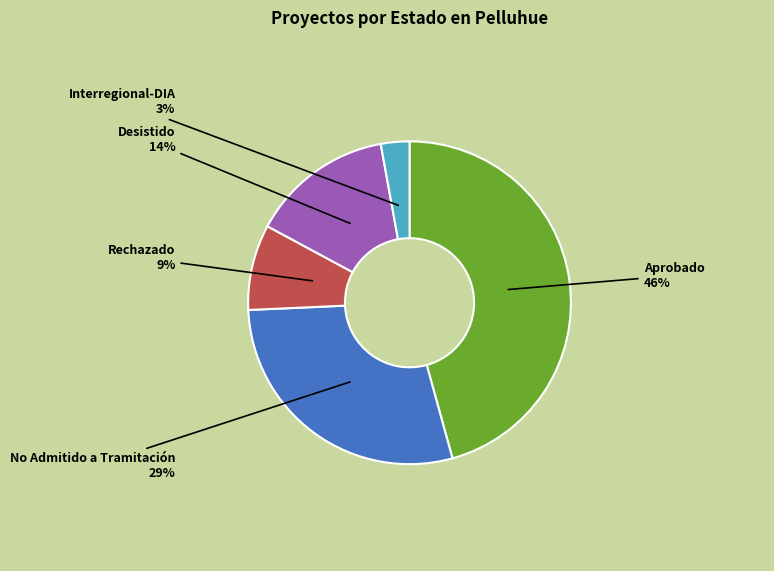

What is the ratio of the value at Desistido to the value at No Admitido a Tramitación?

0.5